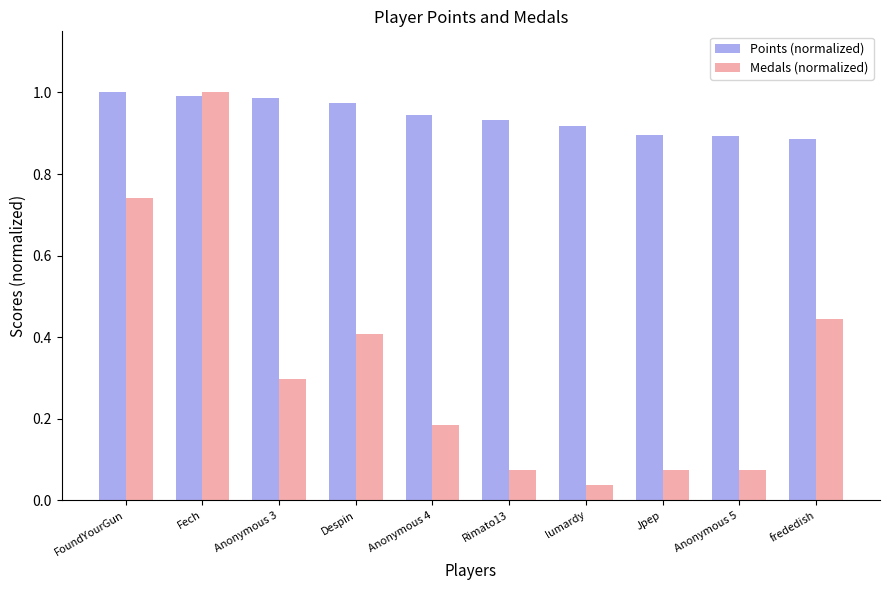

True or false: Medals (normalized) has a value of 0.0 at Jpep.

False